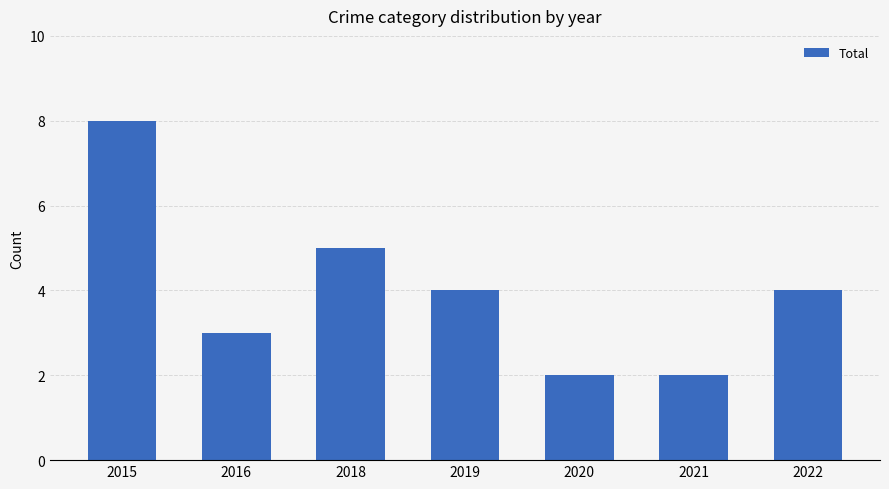

Are the bars grouped side by side (vs. stacked)?

No